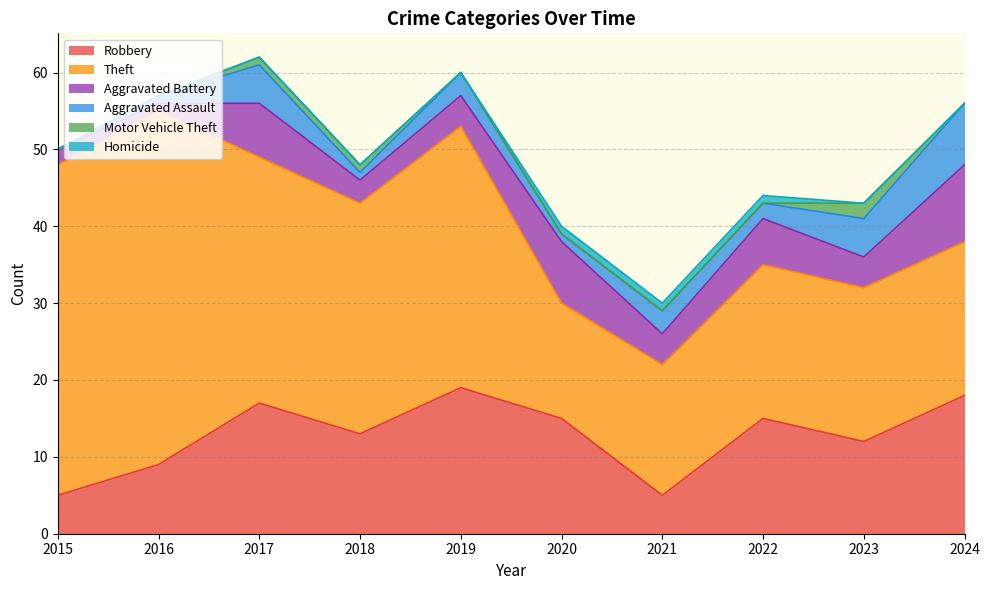

True or false: Motor Vehicle Theft and Robbery cross at least once.

False